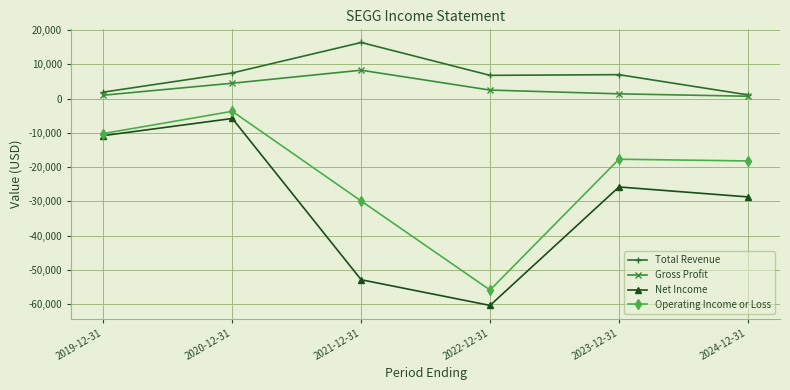

Is it true that Net Income equals -10409 at 2020-12-31?

False